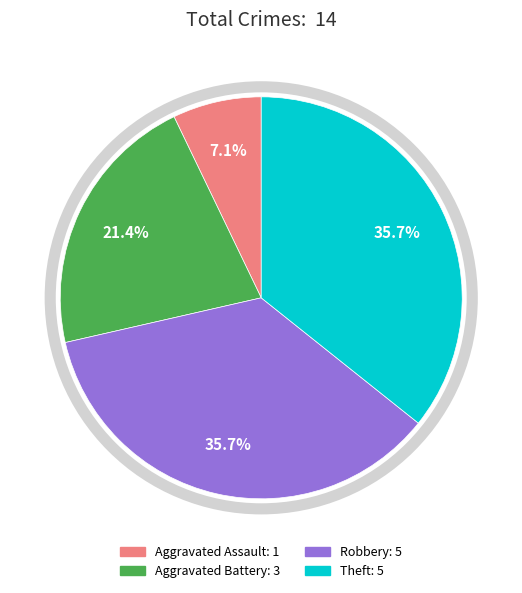

Is Robbery: 5 the majority of the pie?

No